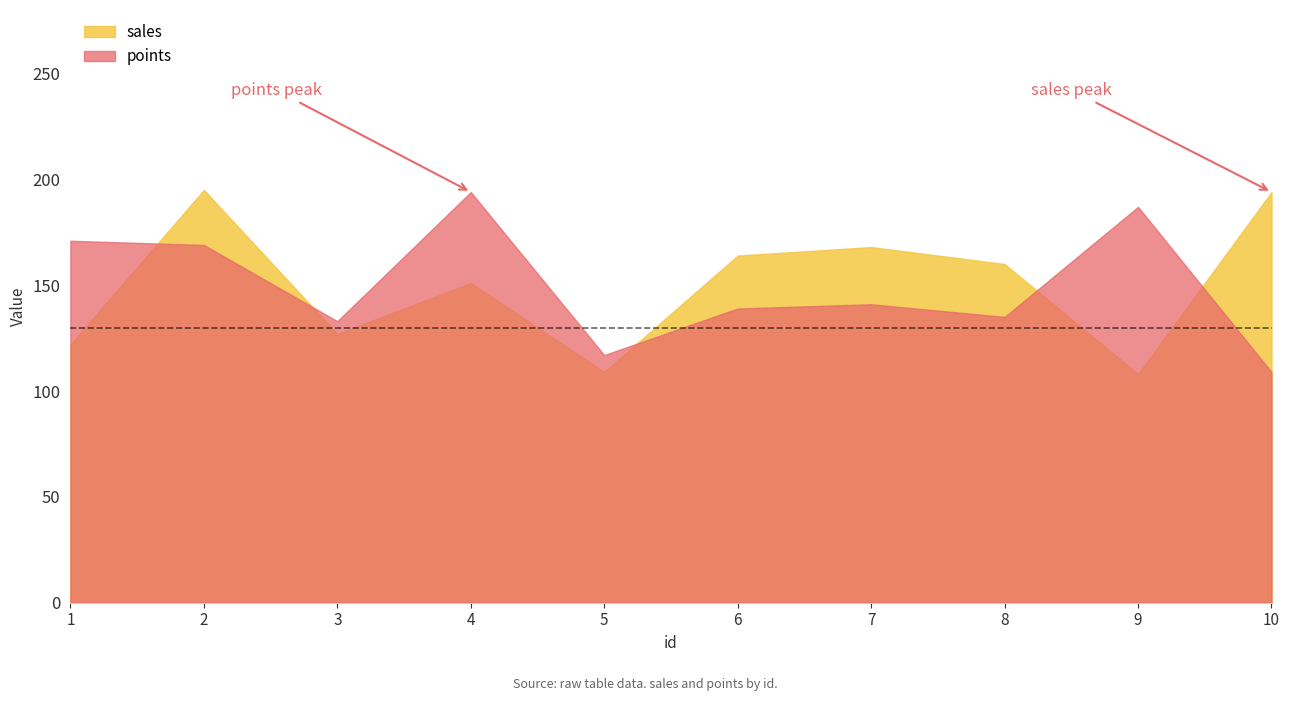

How many values in the sales series exceed 160?

4